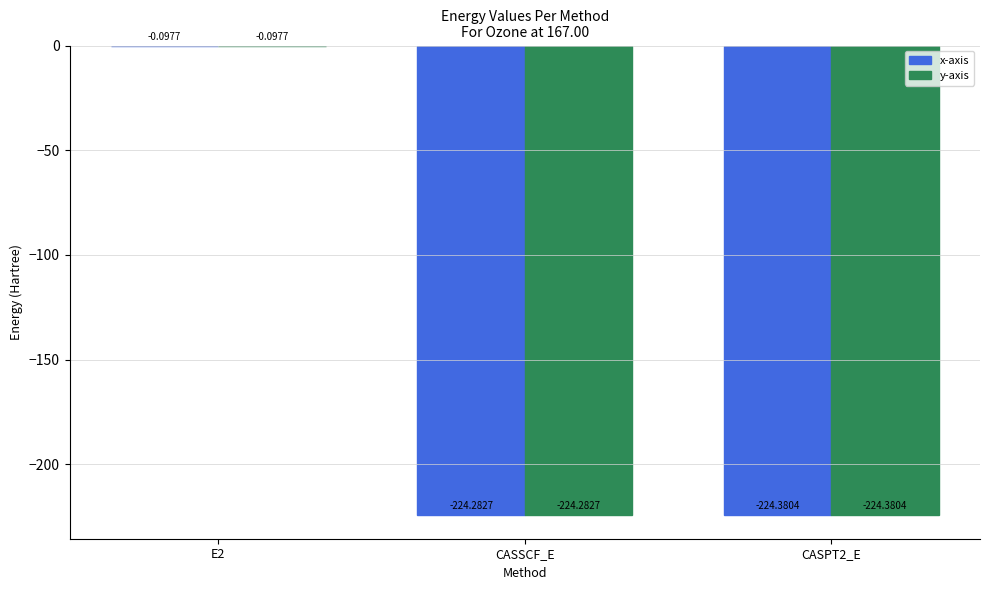

What is the sum of the x-axis values at E2 and CASPT2_E?

-224.5